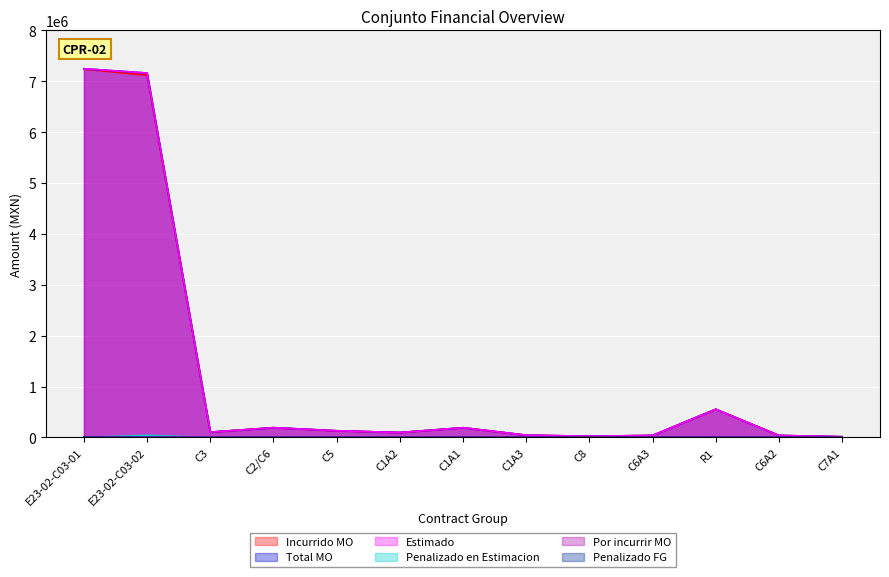

How many data points in Total MO are above 104728?

7